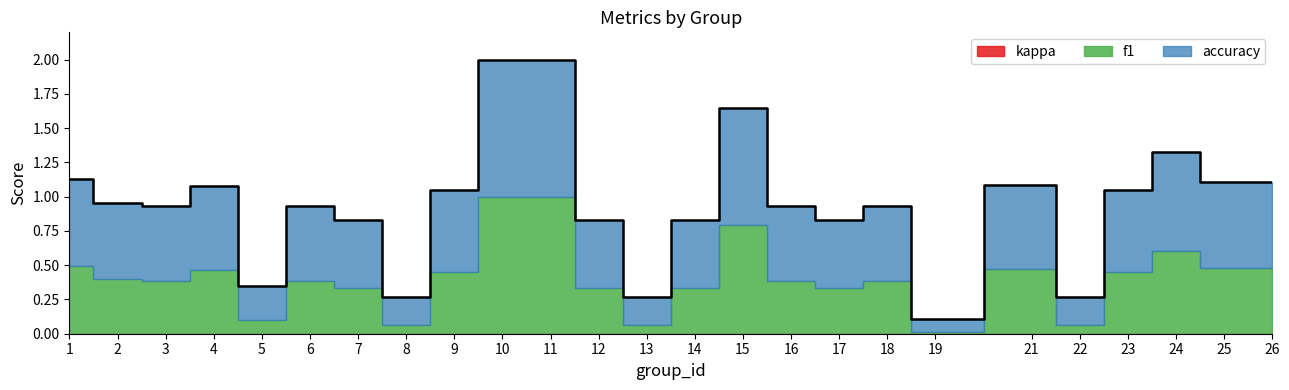

At which category is the sum across all series the highest?

10